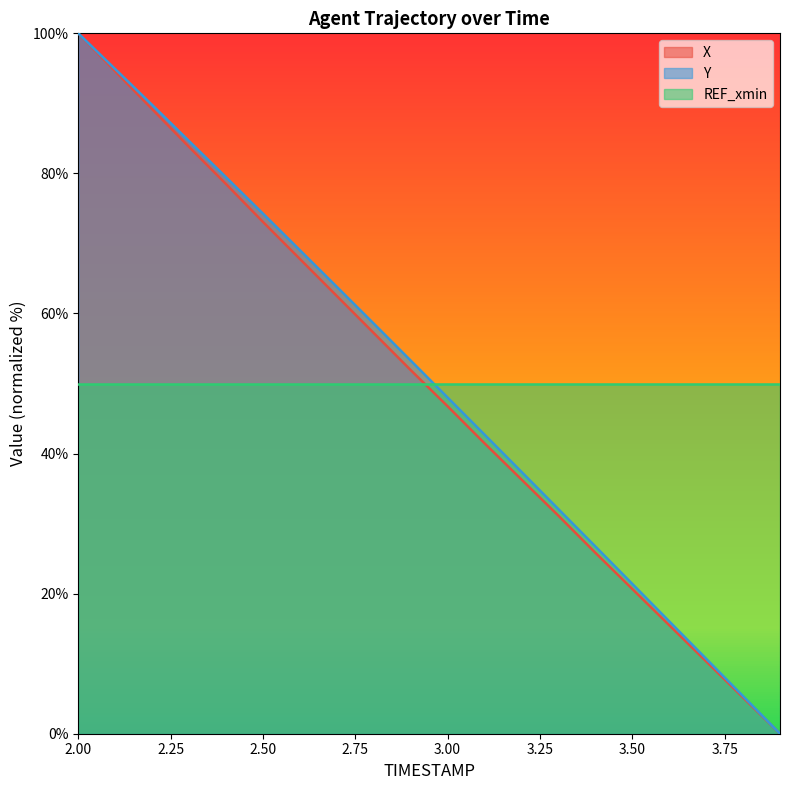

Count the number of categories in the chart.

20